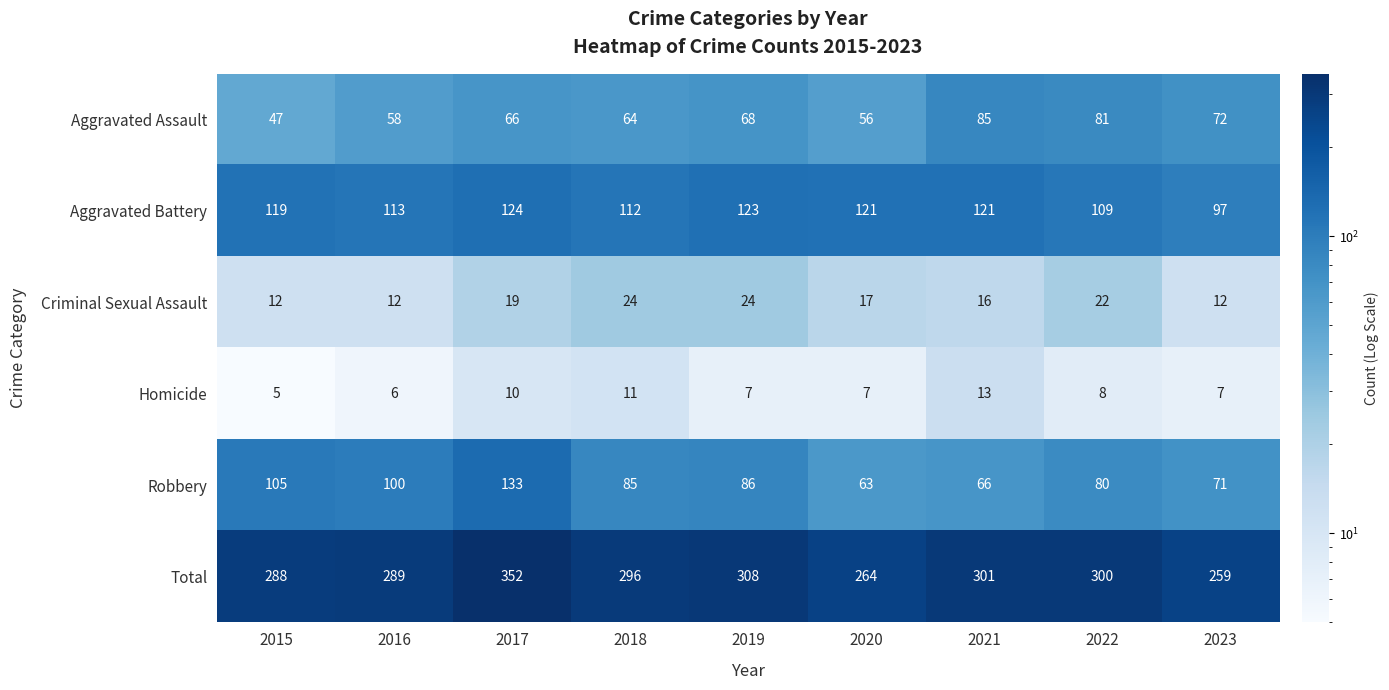

What is the sum of the Homicide values at 2021 and 2022?

21